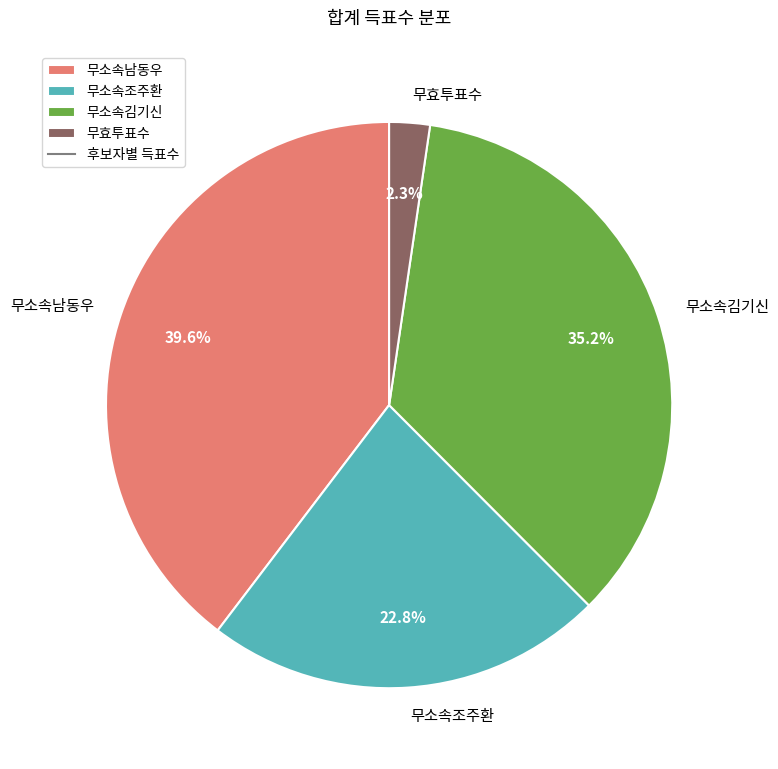

Rank the categories by value from highest to lowest.

무소속남동우, 무소속김기신, 무소속조주환, 무효투표수